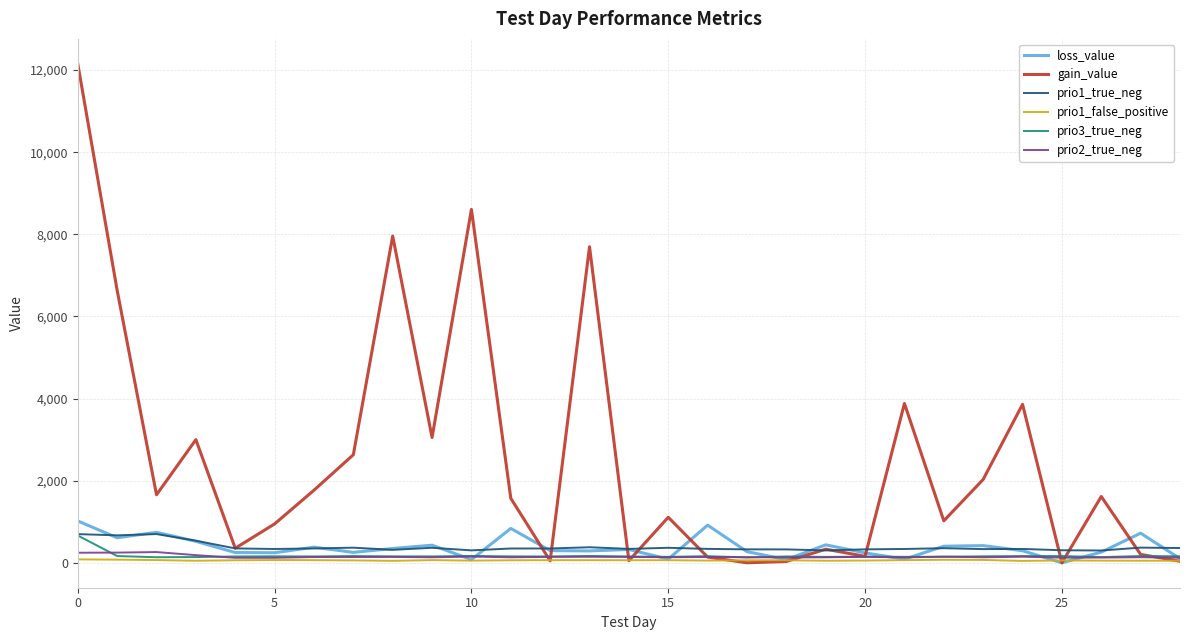

Which series has the largest range (max minus min)?

gain_value